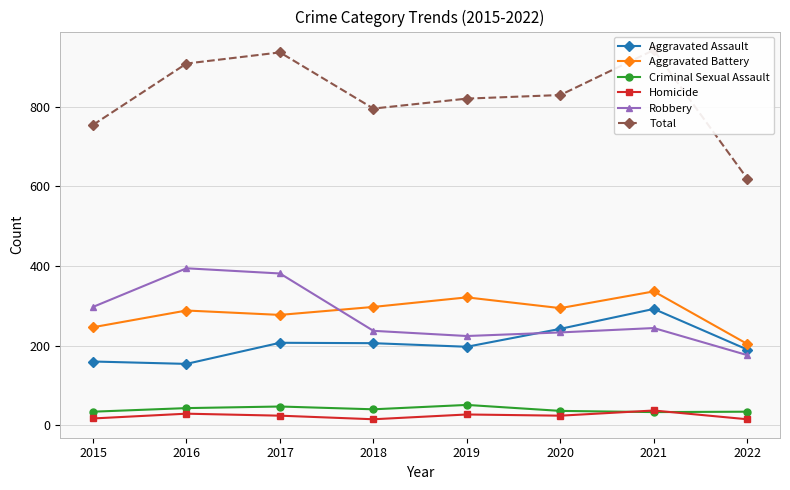

What is the average value of the Homicide series?

24